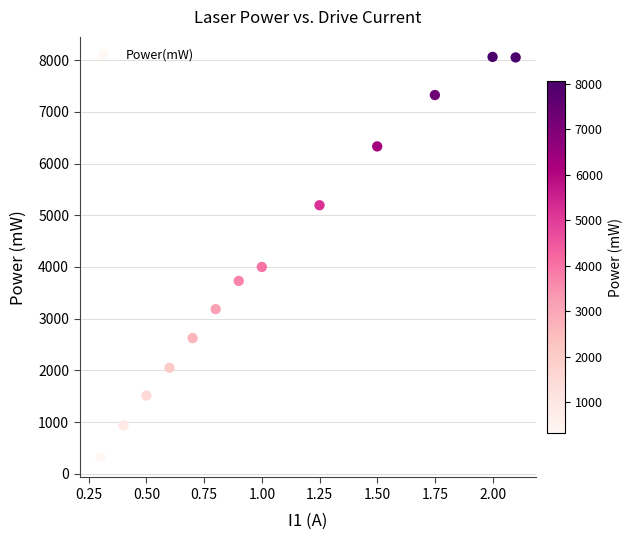

What Y value in the scatter plot is closest to 4189?

4000